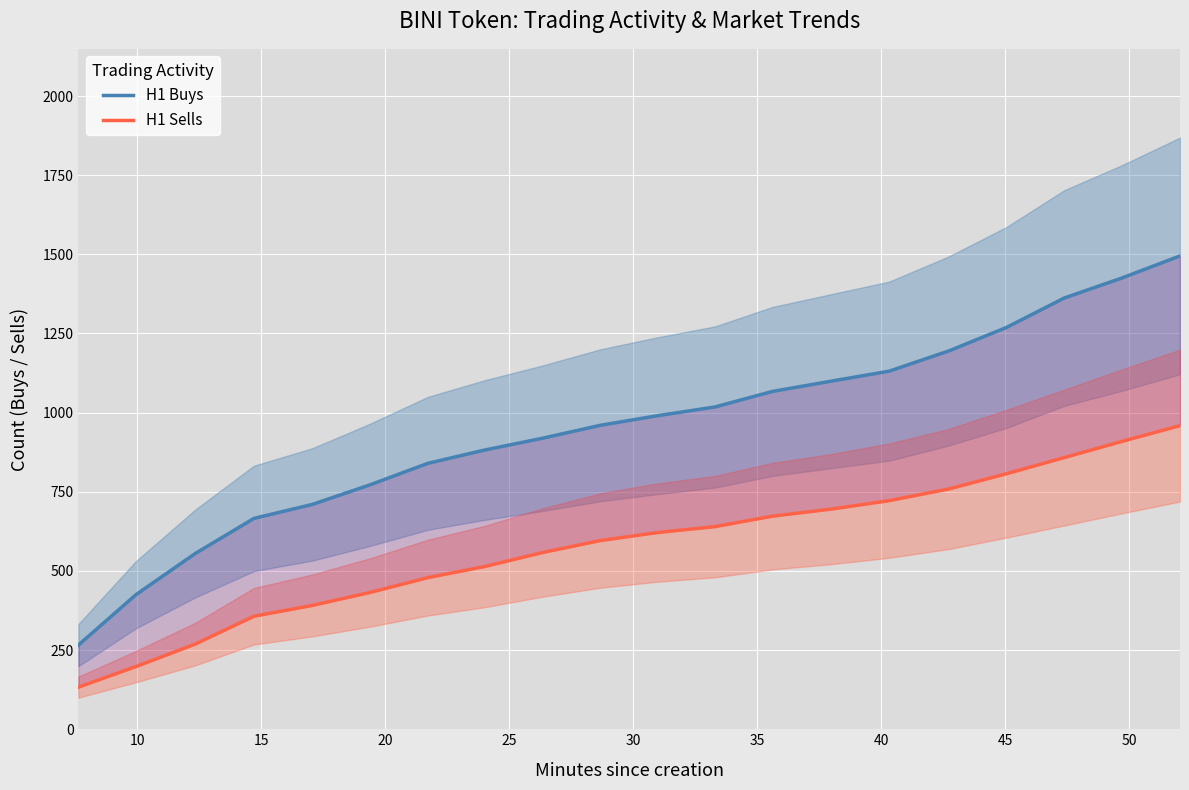

How many data points in H1 Buys are above 990?

9